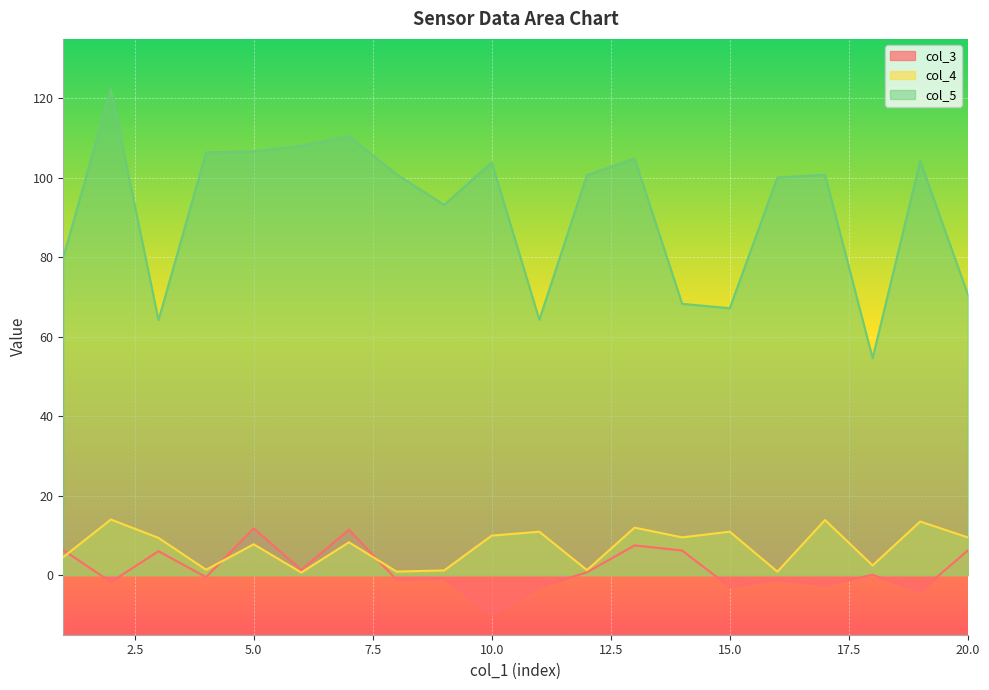

Read the col_3 value at 6.

1.3